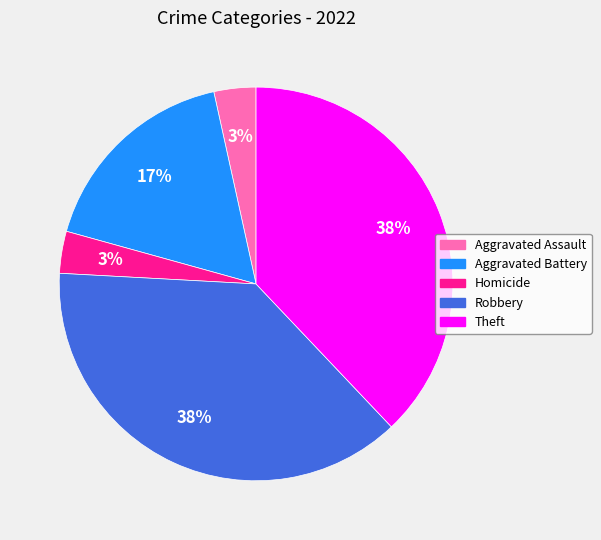

How many segments does this pie chart have?

5